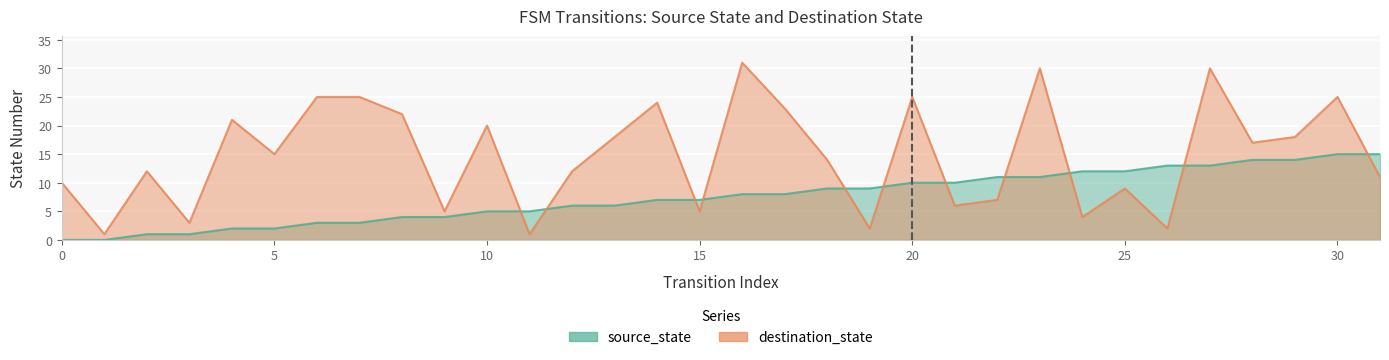

What are all the series names shown in the legend?

source_state, destination_state